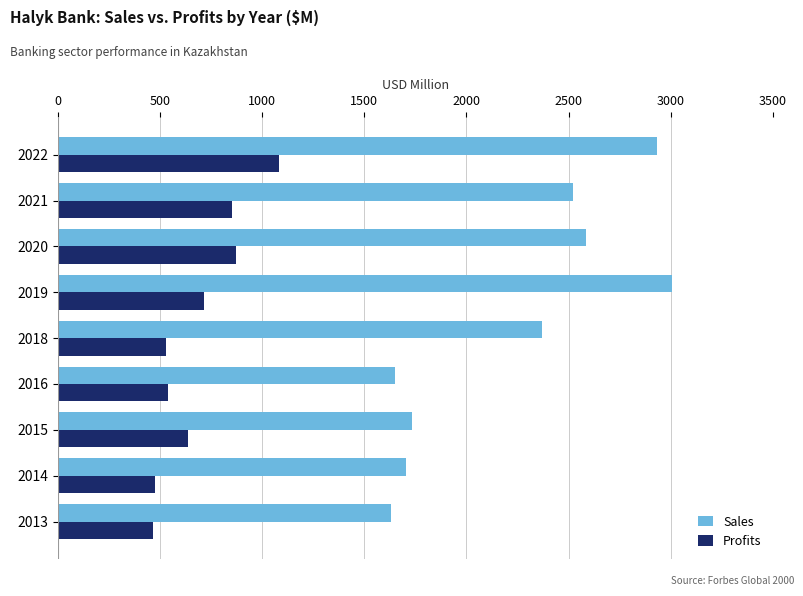

What is the difference between the highest and lowest values at 2021?

1668.4